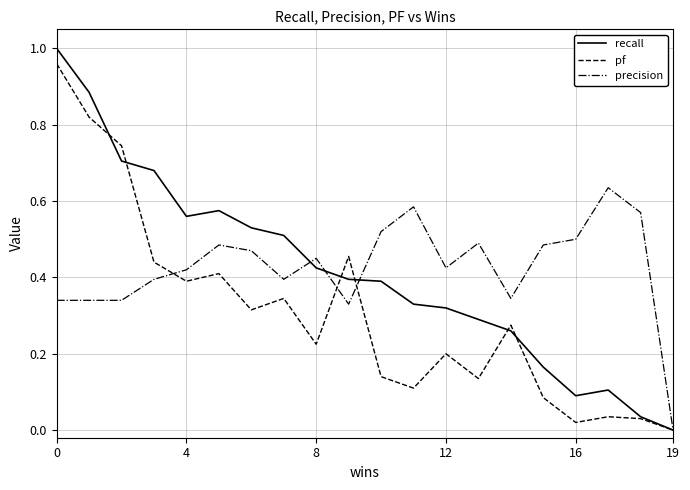

Which series has the largest range (max minus min)?

recall